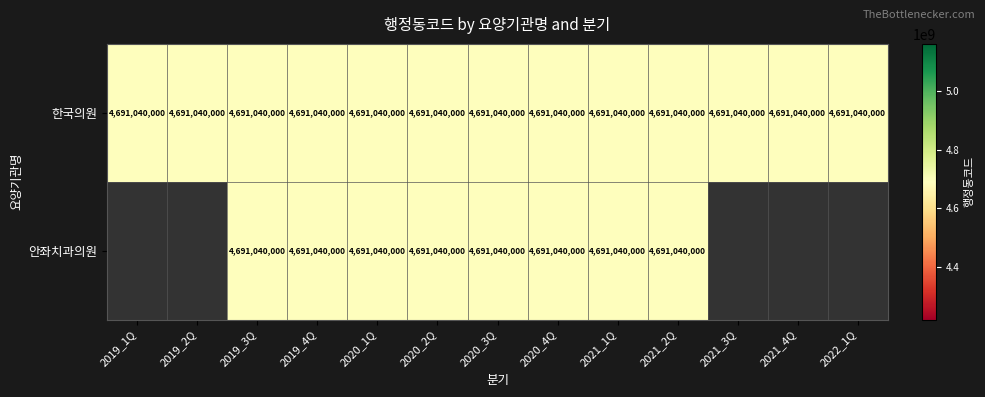

Which label corresponds to the largest value in the chart?

2019_1Q